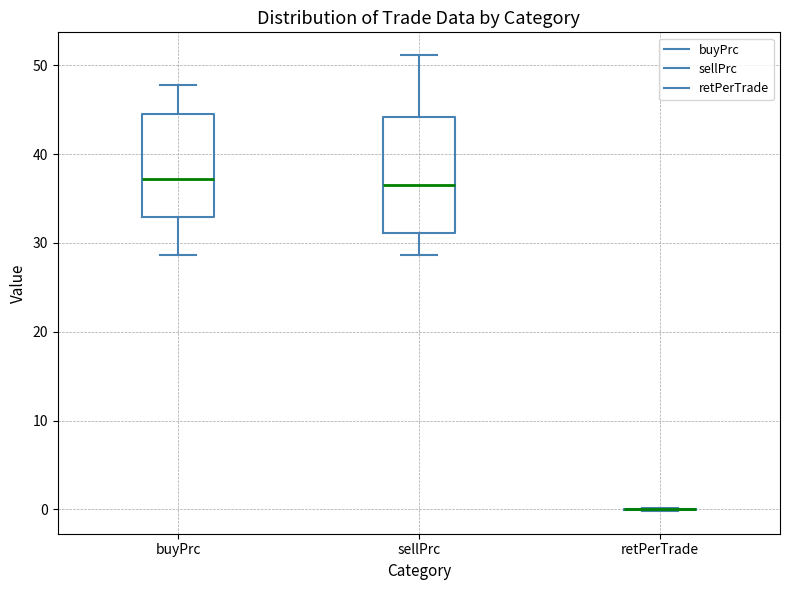

Where is the lower edge of the box for sellPrc on the y-axis? The values are not printed on the chart, so give them approximately, as read against the axis.

31